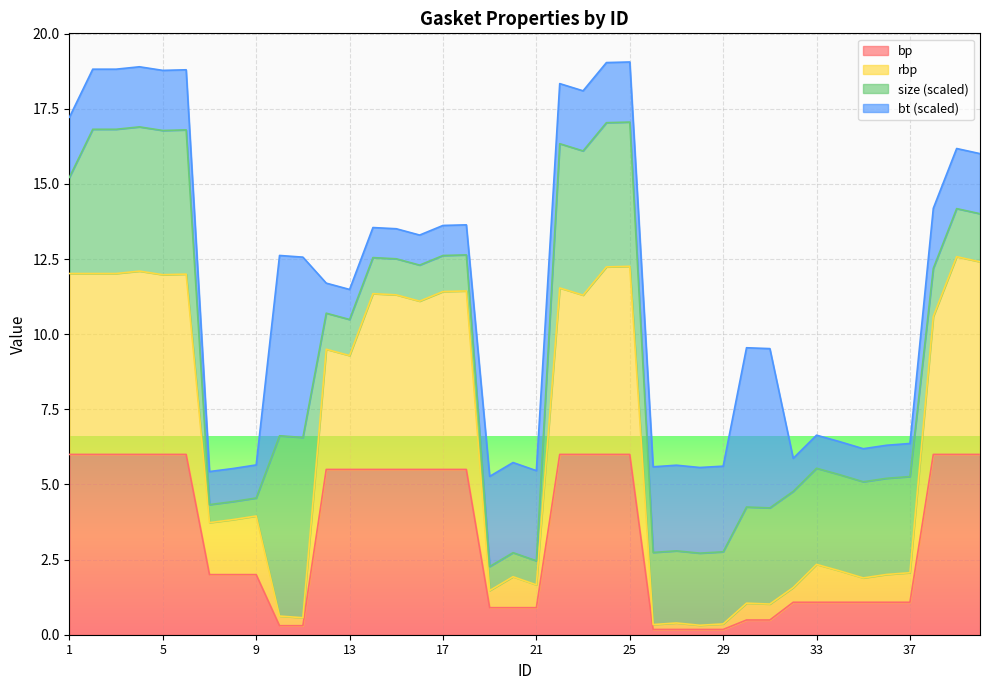

Which category has the lowest value across all series?

26